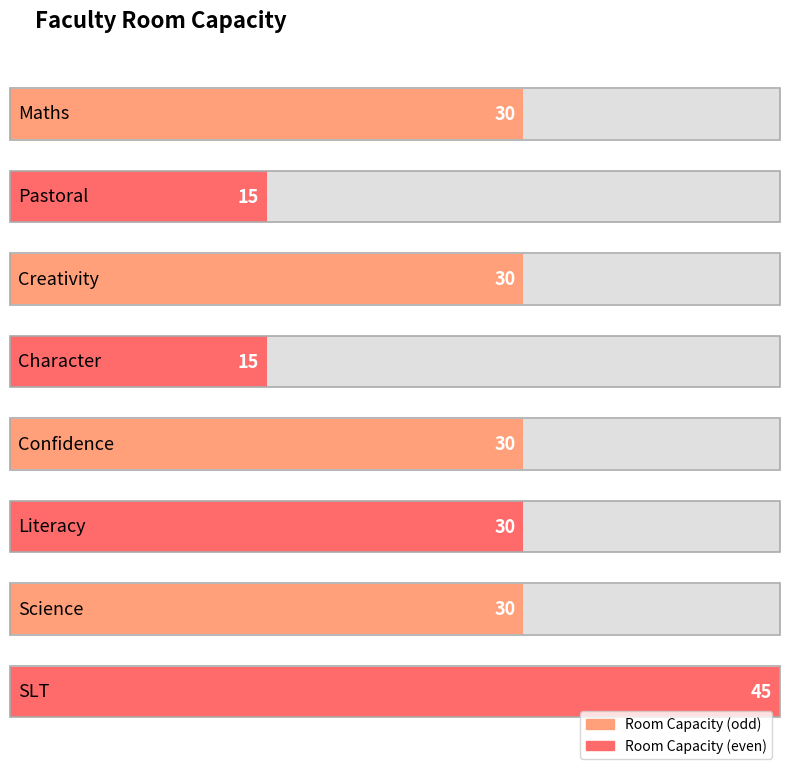

What is the sum of all values?

225